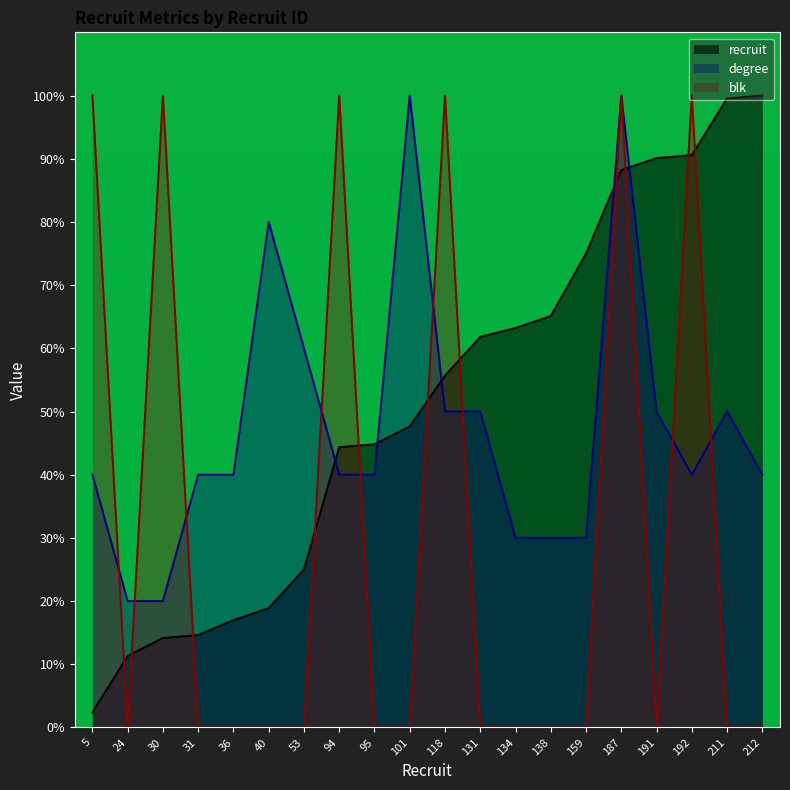

At which label is recruit closest to 0?

5